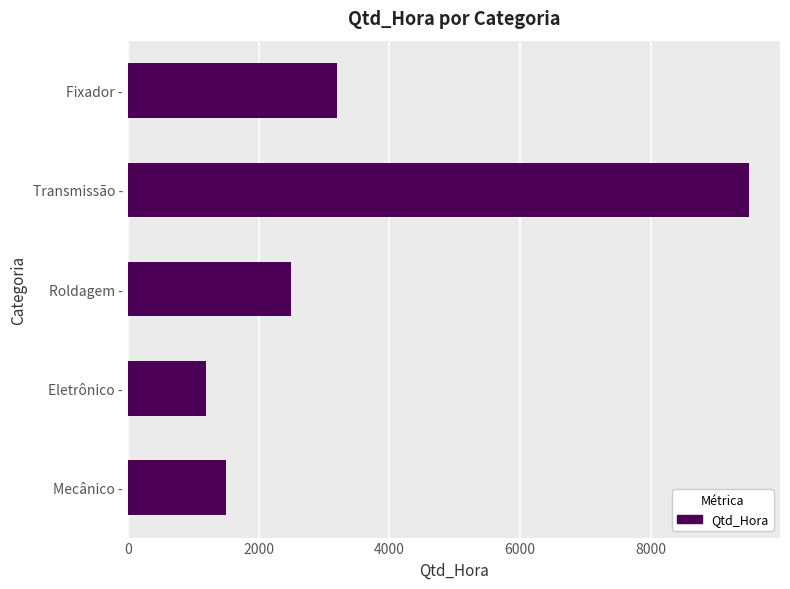

At which label is the value closest to 5350?

Fixador -